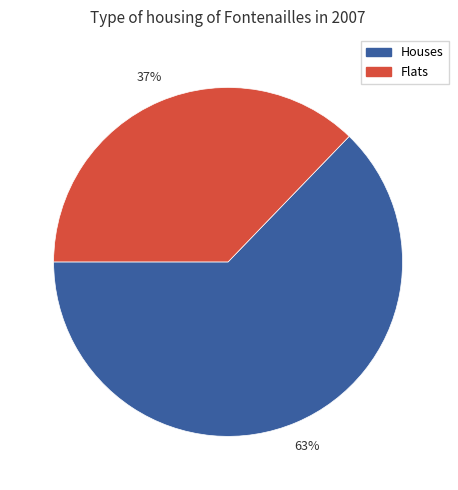

Is there a majority slice in this chart?

Yes